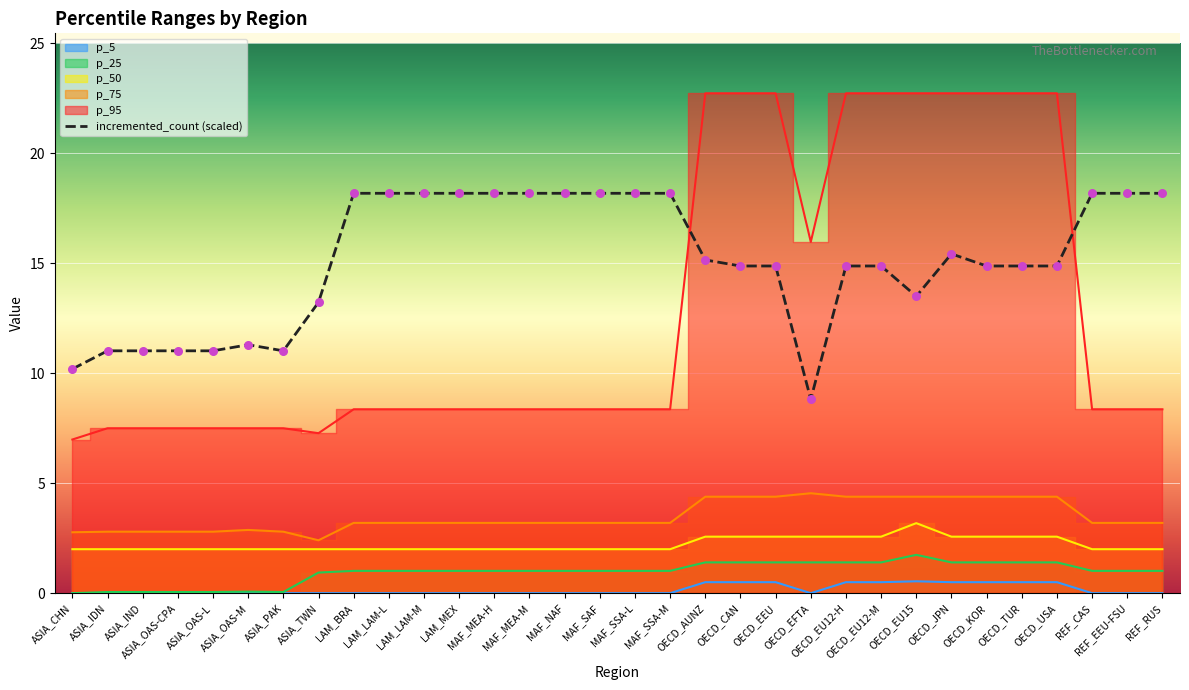

At how many categories does at least one series exceed 10?

32